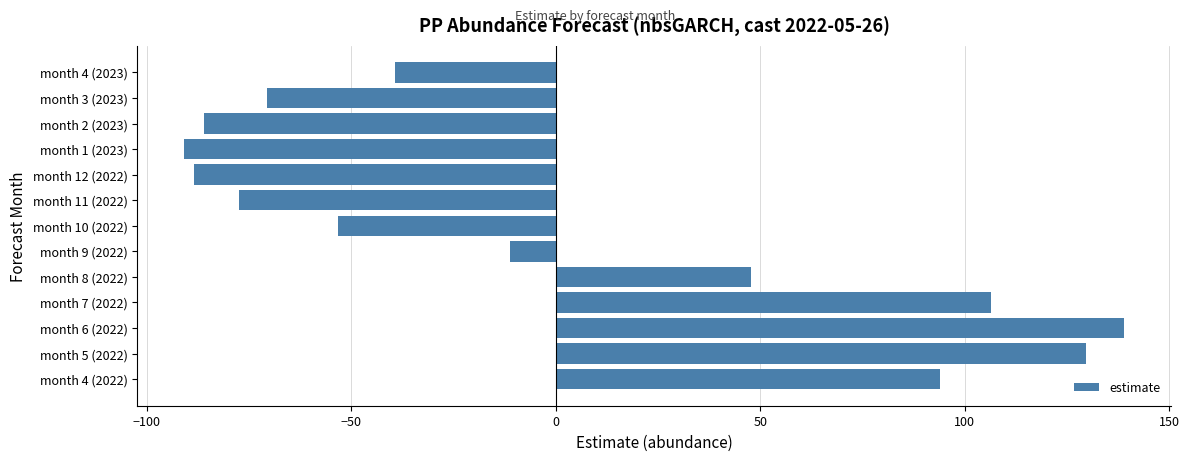

Reading bottom to top, list all the values displayed in this chart.

month 4 (2022)=94.0	month 5 (2022)=129.6	month 6 (2022)=139.0	month 7 (2022)=106.3	month 8 (2022)=47.7	month 9 (2022)=-11.1	month 10 (2022)=-53.1	month 11 (2022)=-77.4	month 12 (2022)=-88.3	month 1 (2023)=-90.8	month 2 (2023)=-85.9	month 3 (2023)=-70.6	month 4 (2023)=-39.3